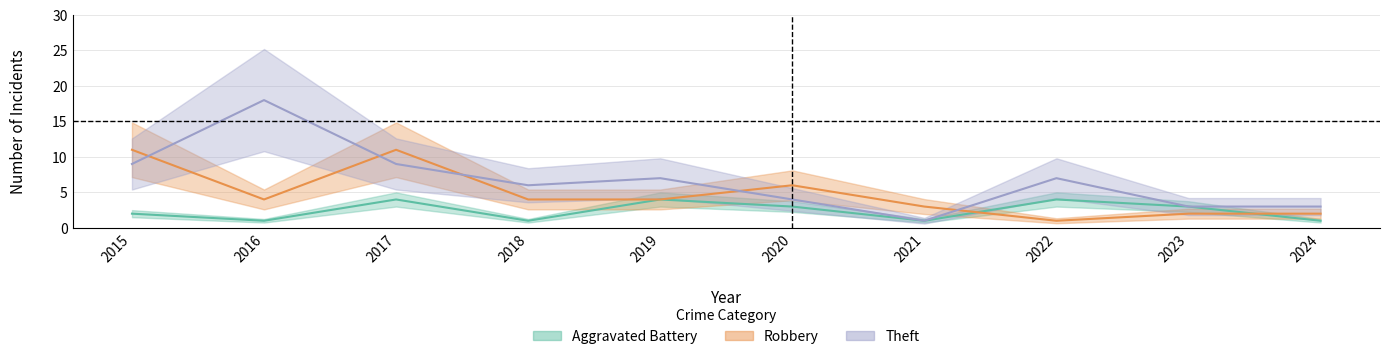

How many Robbery values are between 2 and 6?

7